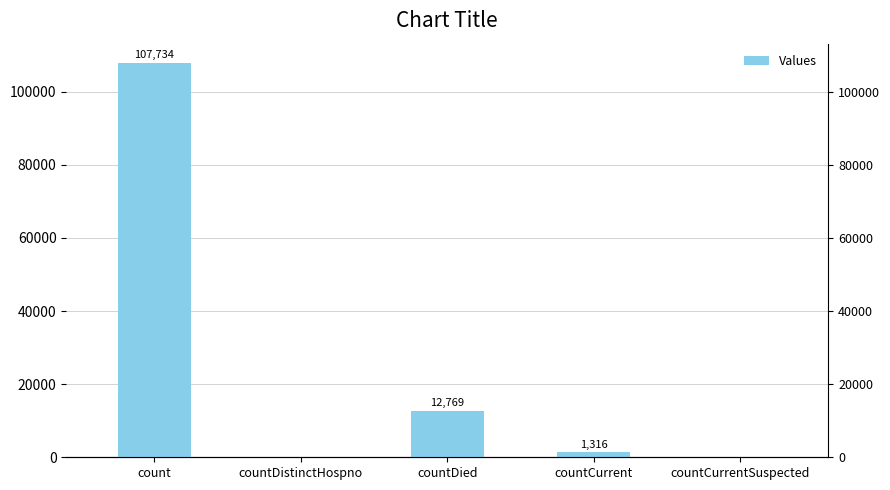

At which label does the data first exceed 1316?

count